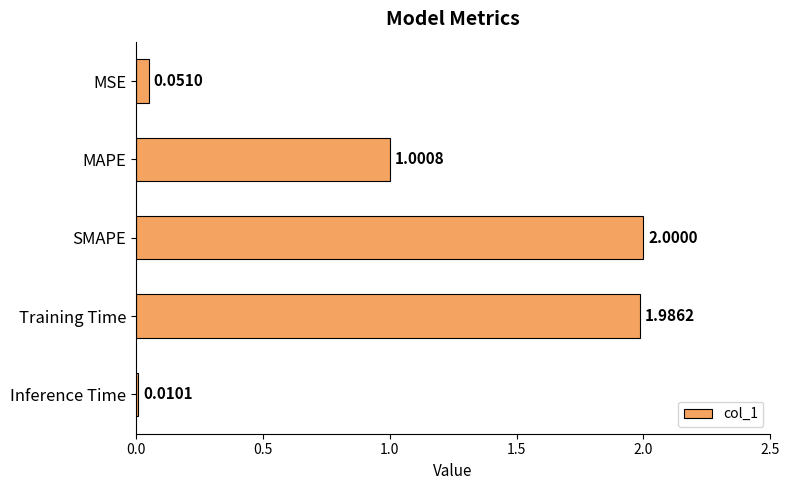

Which label corresponds to the largest value in the chart?

SMAPE